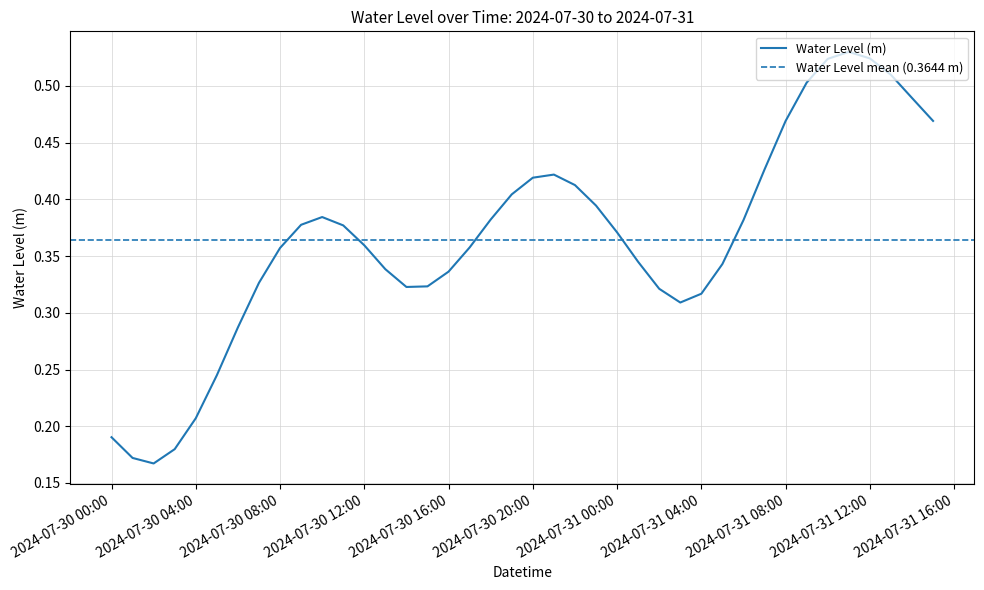

Reading left to right, what are all the values shown in this chart?

0.2	0.2	0.2	0.2	0.2	0.2	0.3	0.3	0.4	0.4	0.4	0.4	0.4	0.3	0.3	0.3	0.3	0.4	0.4	0.4	0.4	0.4	0.4	0.4	0.4	0.3	0.3	0.3	0.3	0.3	0.4	0.4	0.5	0.5	0.5	0.5	0.5	0.5	0.5	0.5